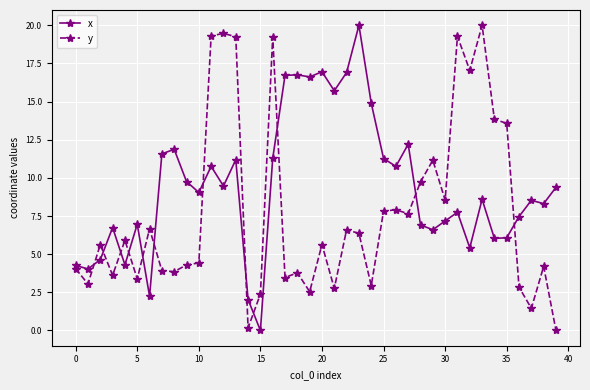

At how many categories does at least one series exceed 8?

30